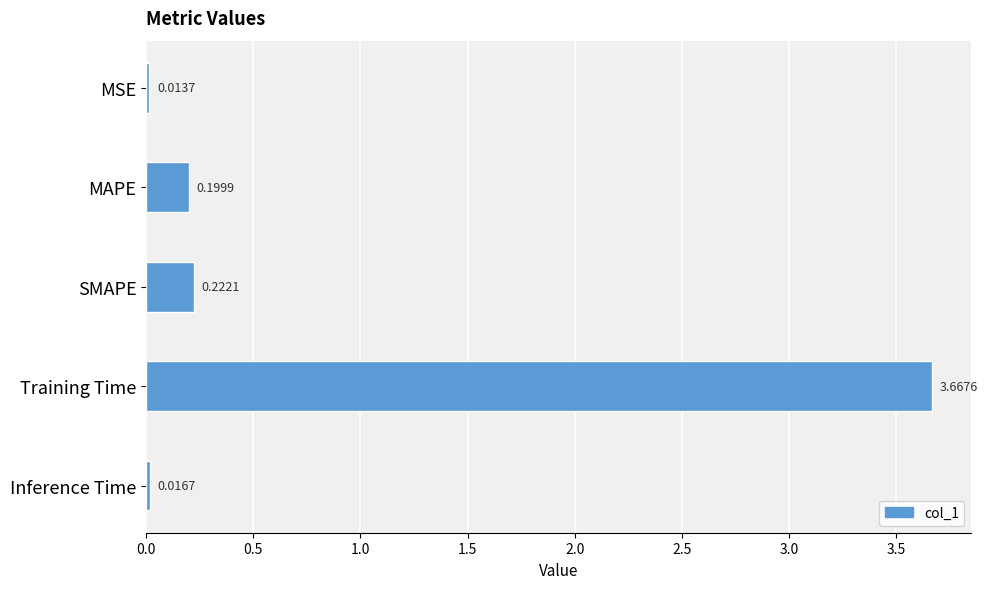

What is the sum of all values?

4.1